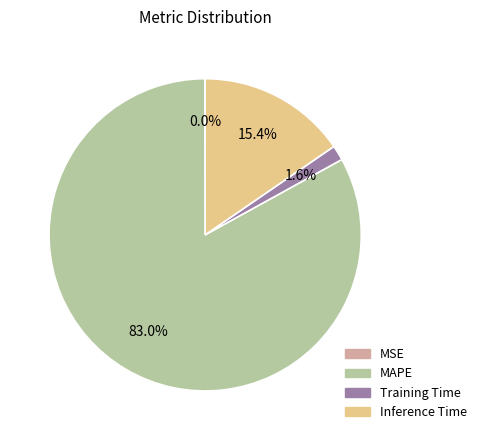

Which category has the biggest portion of the pie?

MAPE